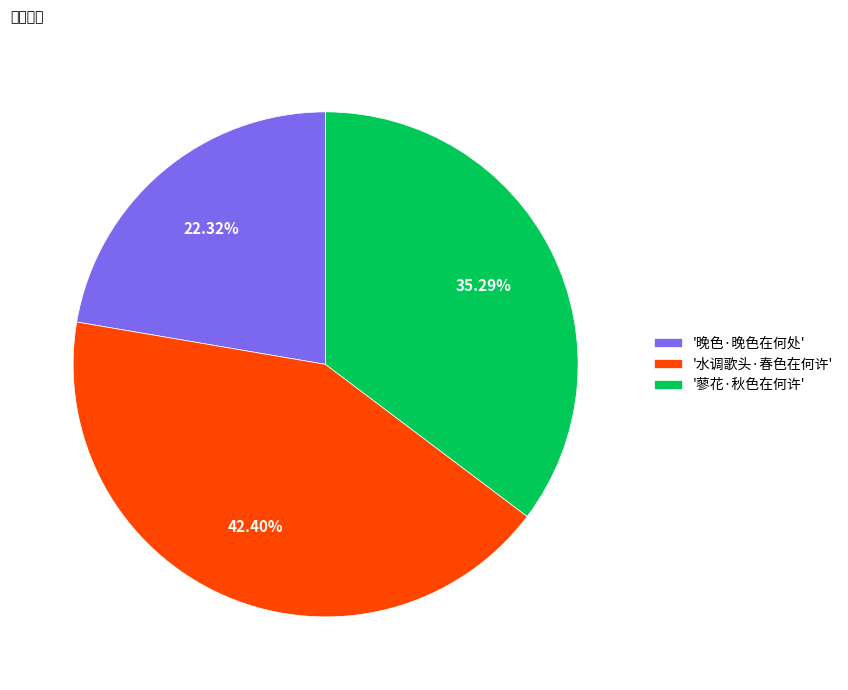

Which category has the smallest portion of the pie?

'晚色·晚色在何处'